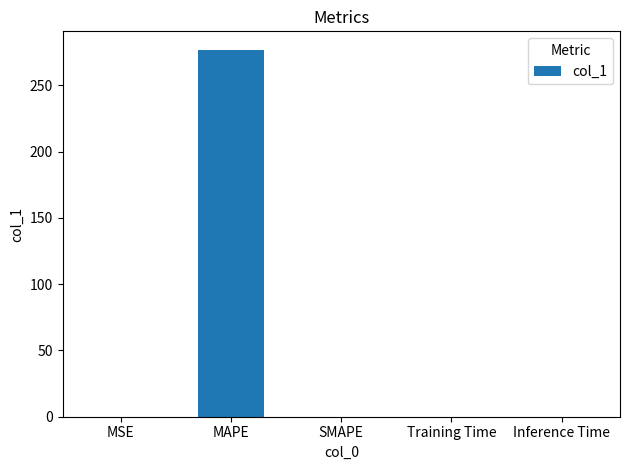

Is it true that the value at SMAPE is 0.0?

True